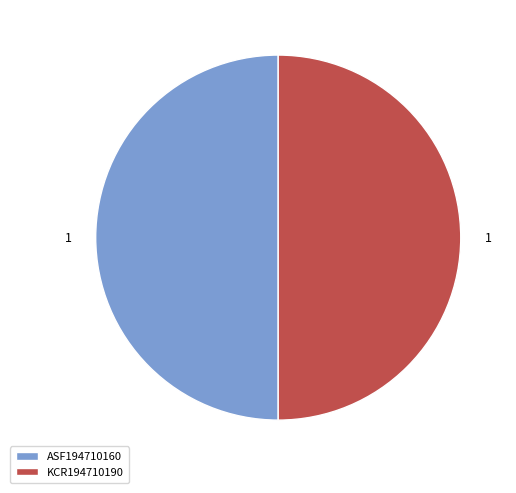

Is the sum of ASF194710160 and KCR194710190 greater than half?

Yes